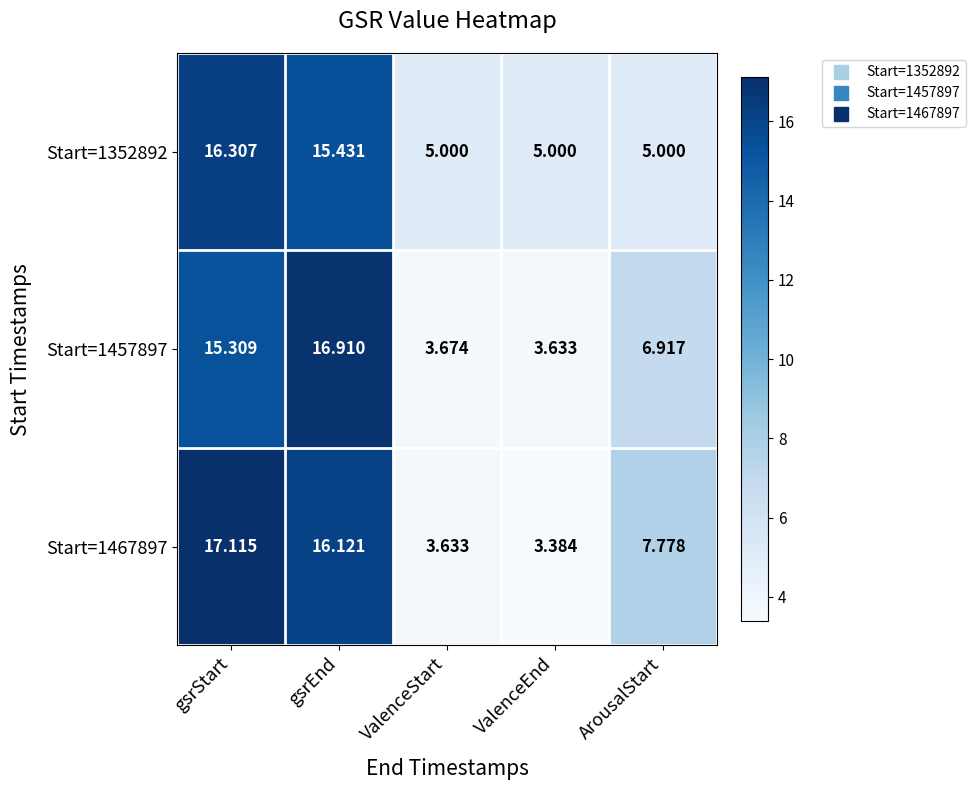

At which category is the sum across all series the highest?

gsrStart